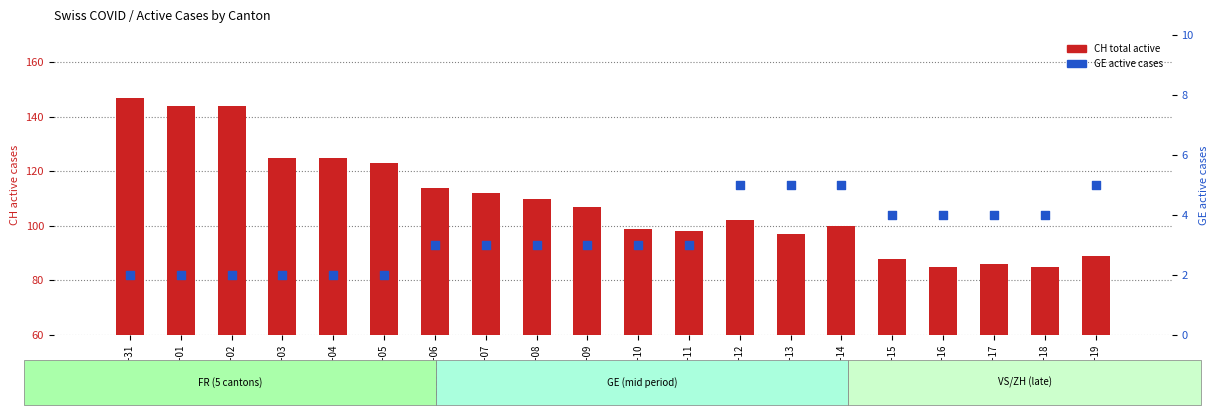

At how many categories does at least one series exceed 68?

20